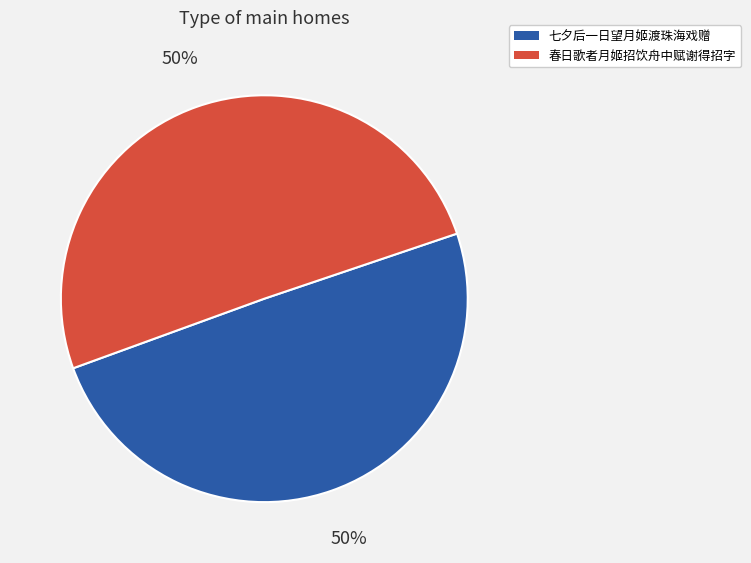

To the nearest percent, what is the average slice percentage?

50%